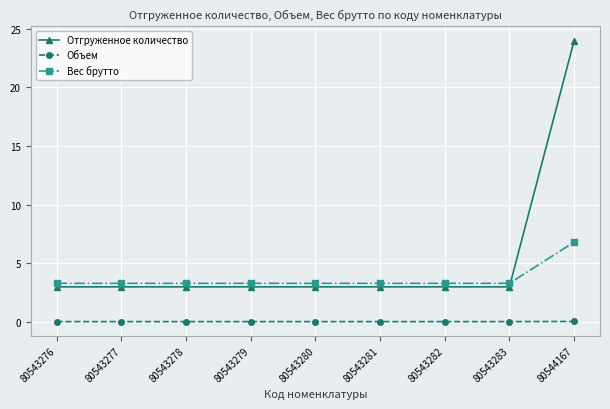

How many times do Вес брутто and Отгруженное количество cross each other?

1